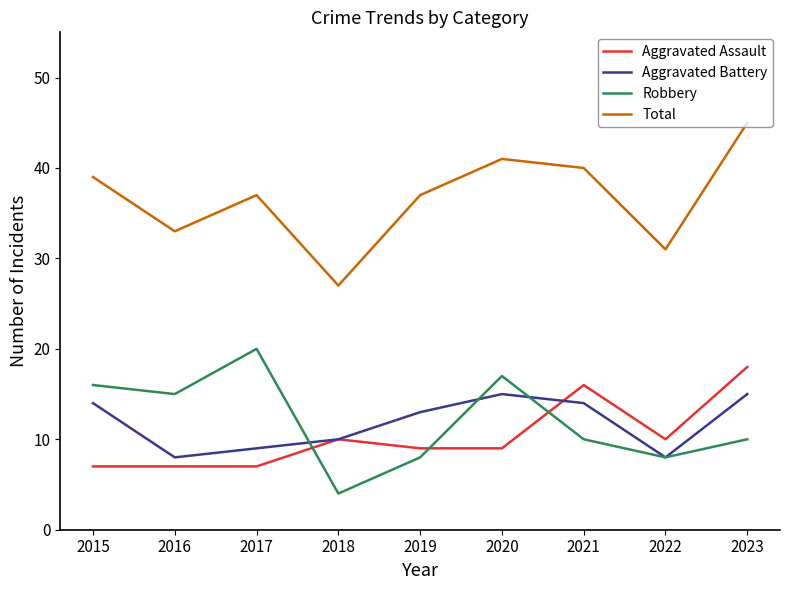

True or false: Robbery has a value of 8 at 2019.

True